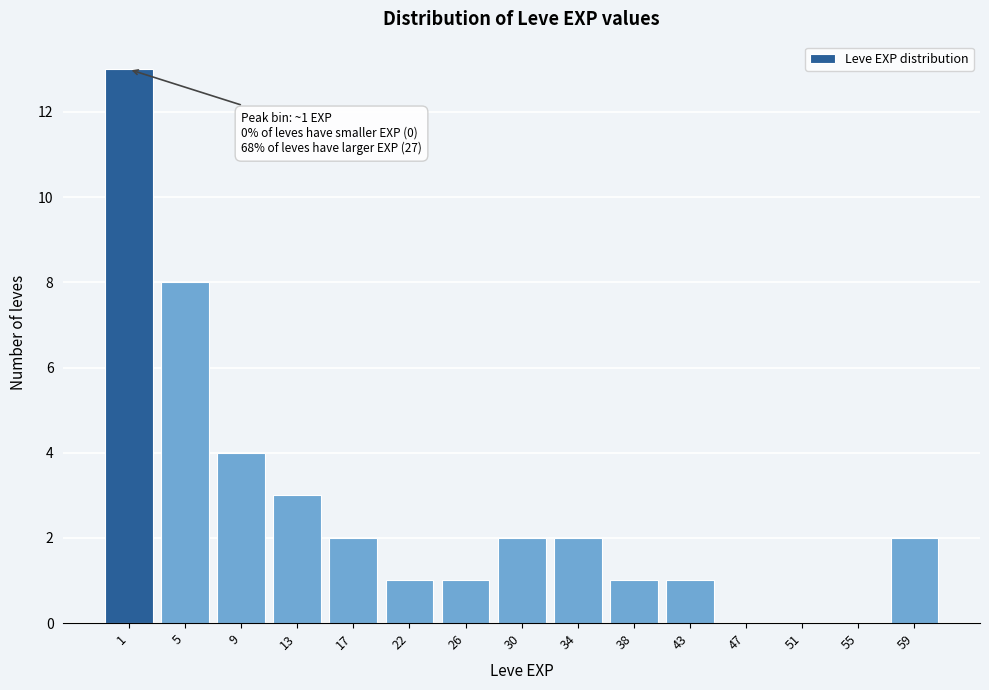

Reading left to right, list all the values displayed in this chart.

1=13	5=8	9=4	13=3	17=2	22=1	26=1	30=2	34=2	38=1	43=1	47=0	51=0	55=0	59=2